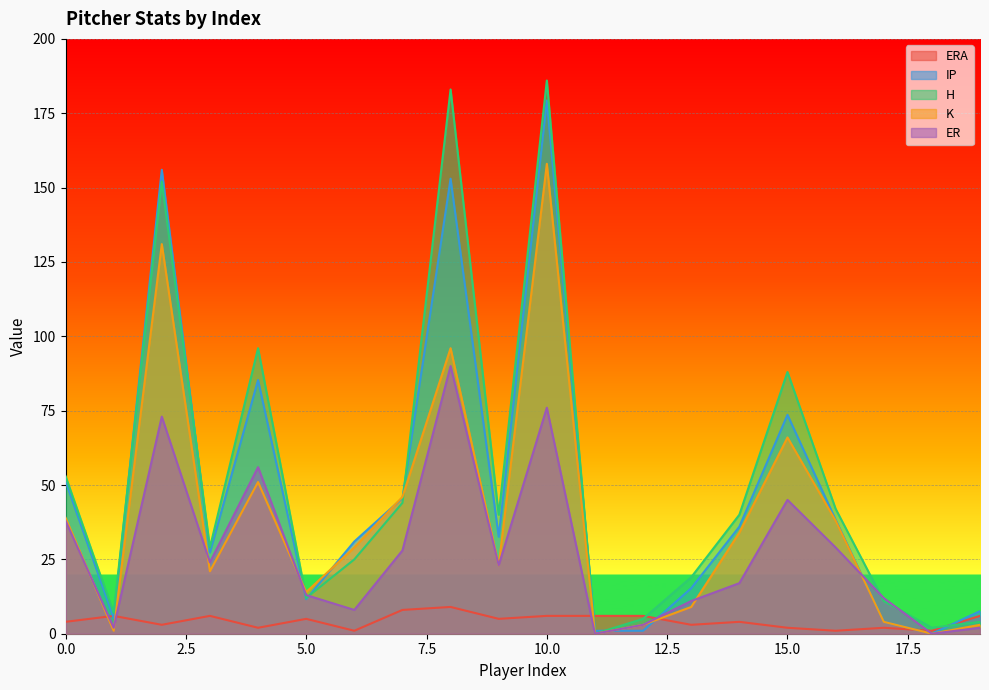

What is the difference between the highest and lowest values at 15.0?

86.0